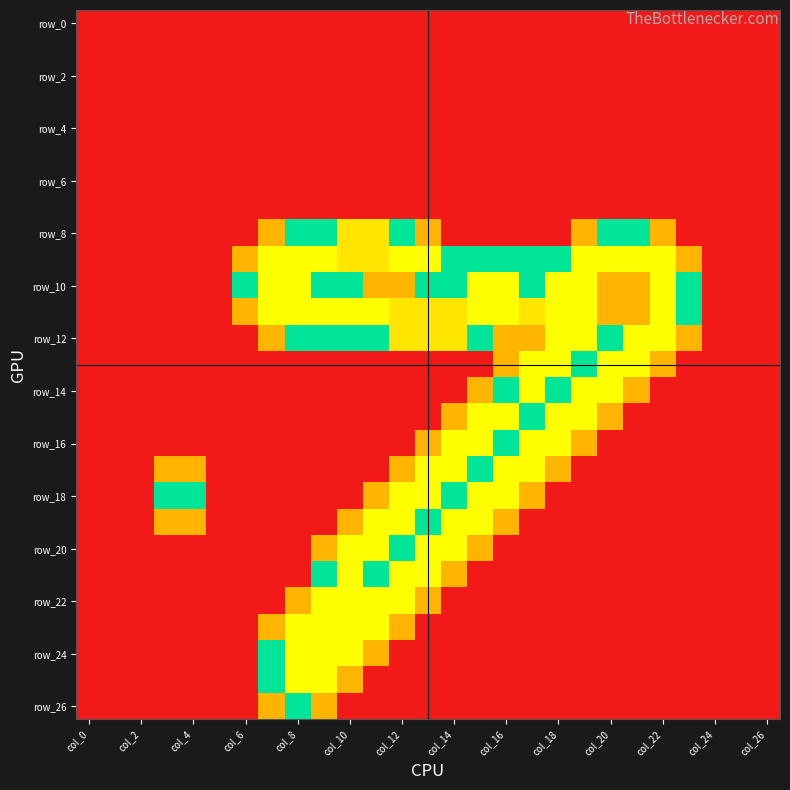

At how many categories does at least one series exceed 0?

20